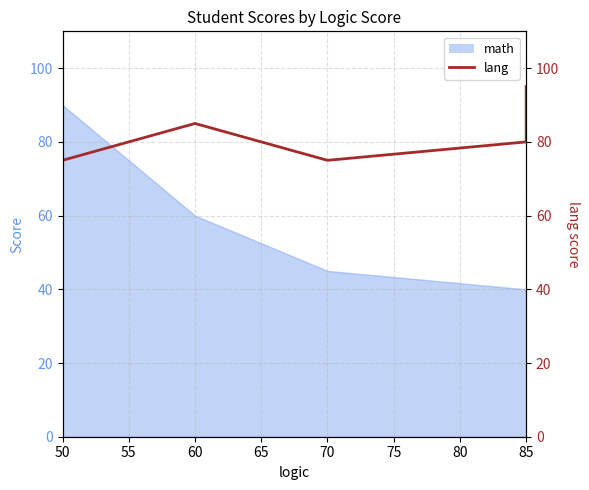

The chart shows a value of 118 at 85. True or false?

False